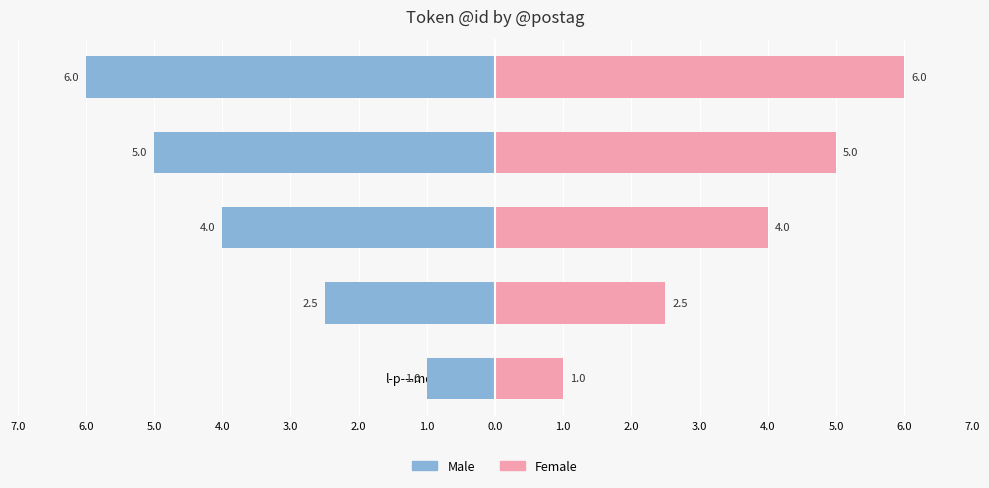

Which series changed the most between d-------- and n-s---fn-?

Male